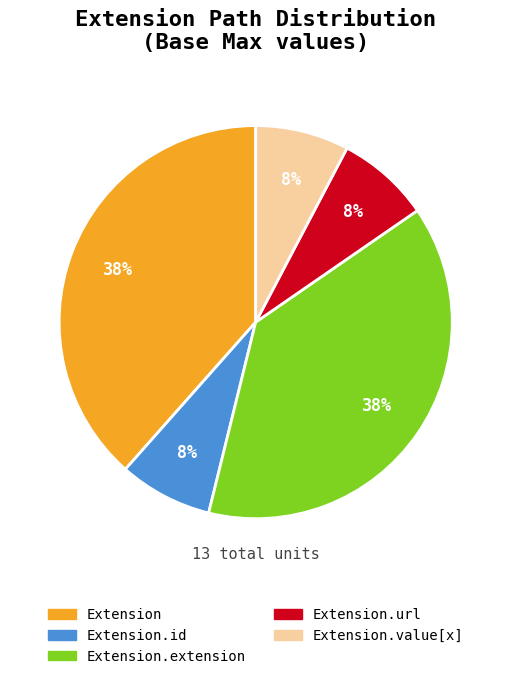

To the nearest percent, what is the average slice percentage?

20%